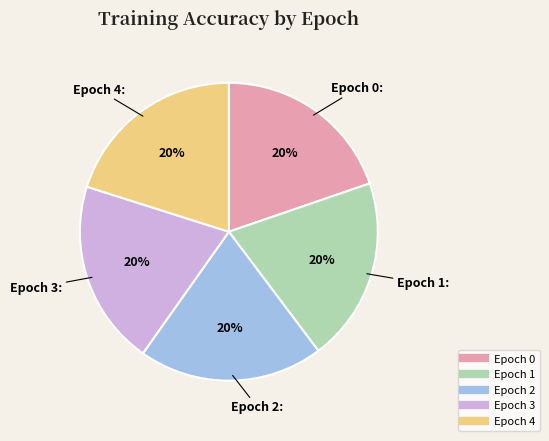

True or false: Epoch 4 accounts for 20% of the total.

True